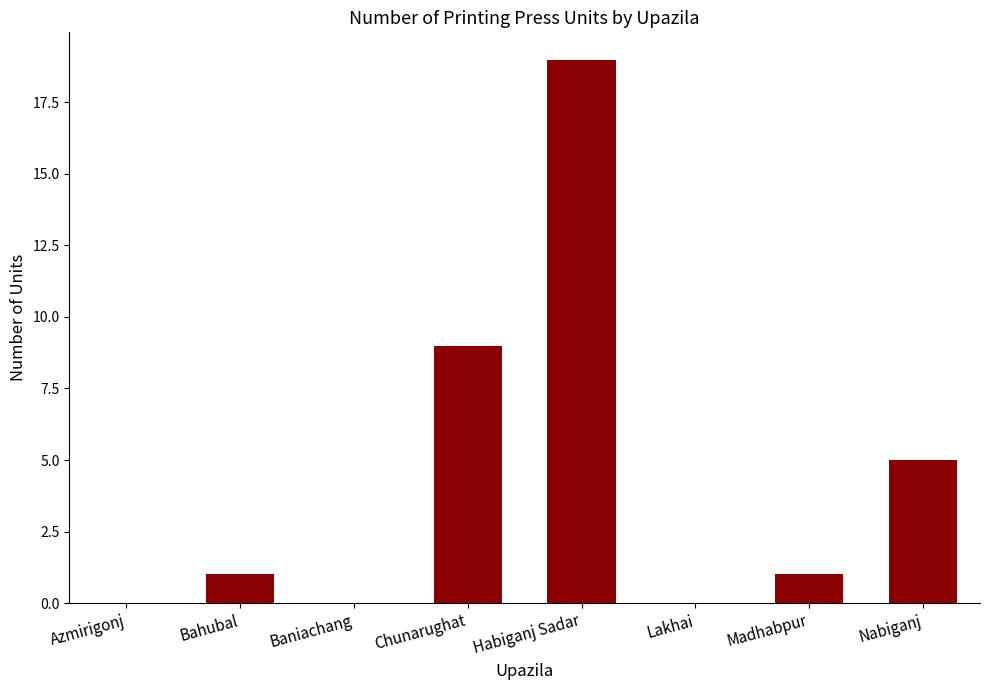

Count the number of data series in this chart.

1